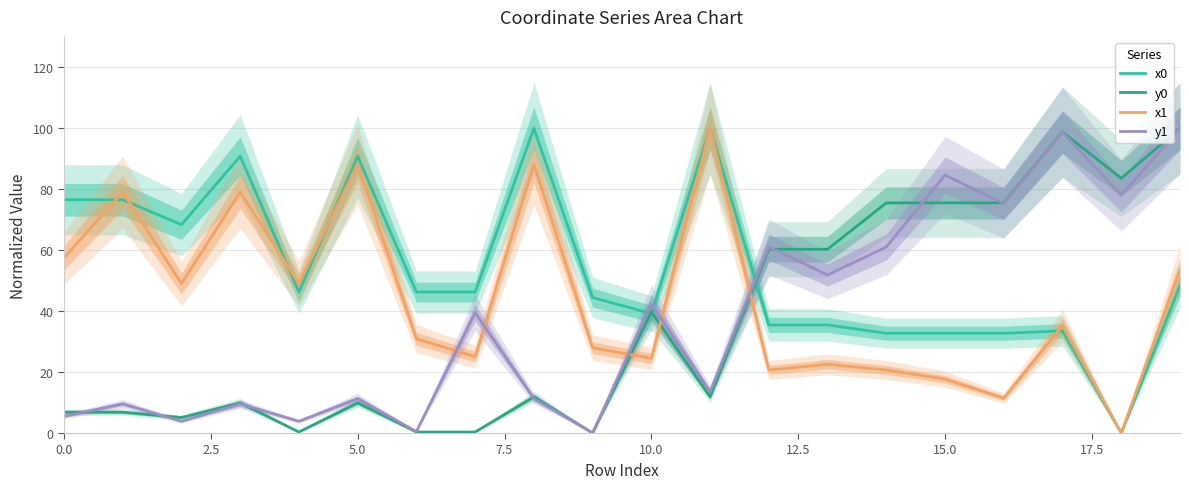

What is the difference between the second highest and second lowest values in the y0 series?

98.4